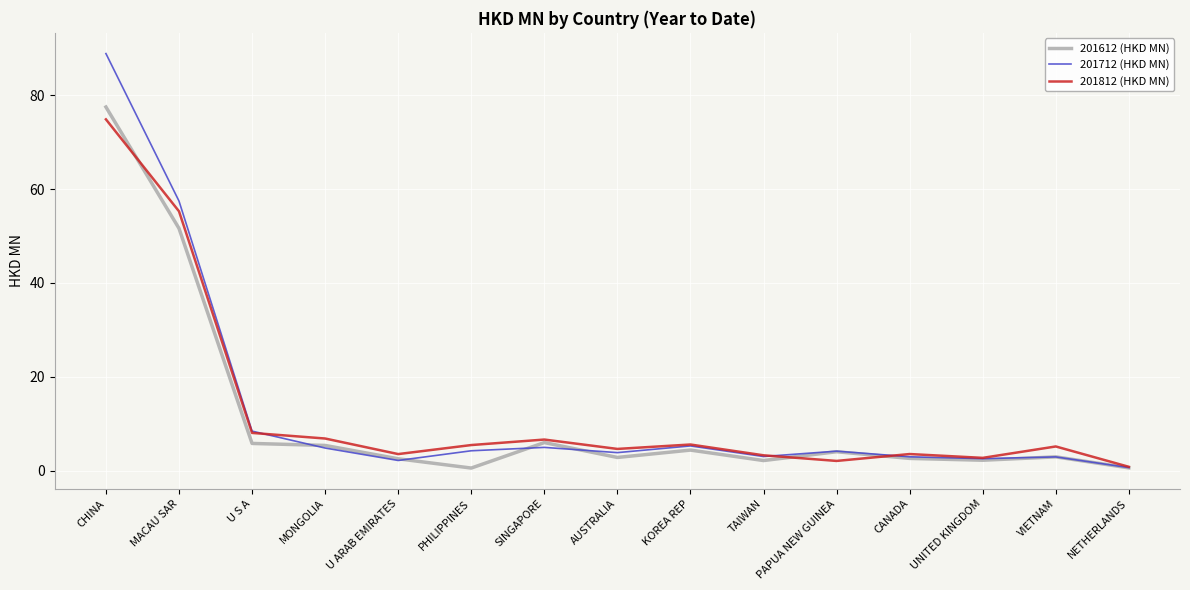

Is the value of 201812 (HKD MN) at KOREA REP greater than the value of 201712 (HKD MN) at MACAU SAR?

No